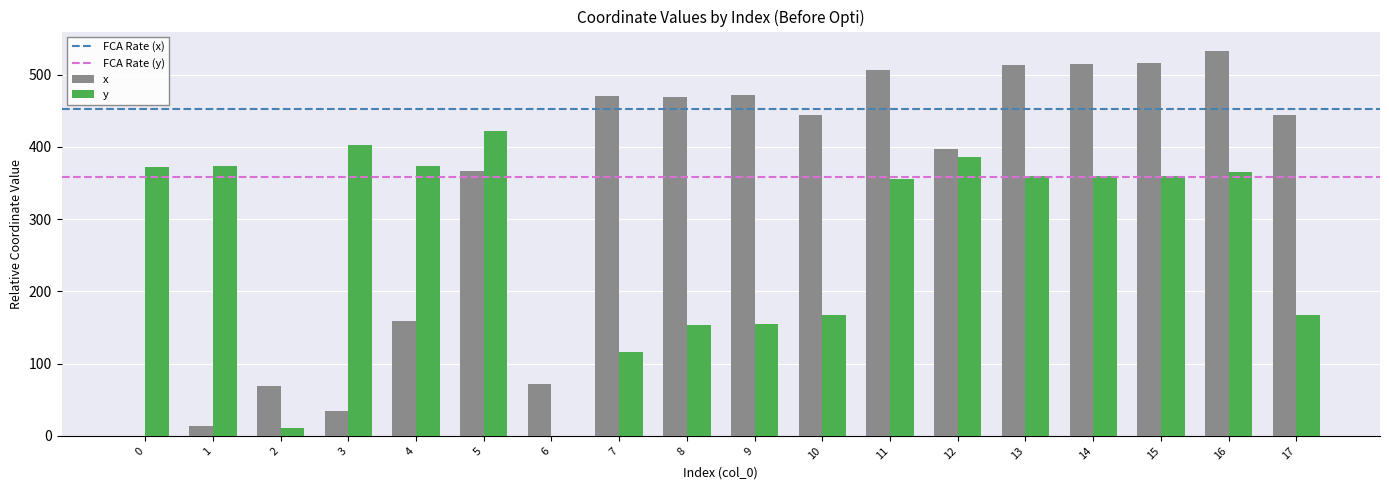

What is the average value of the y series?

272.1